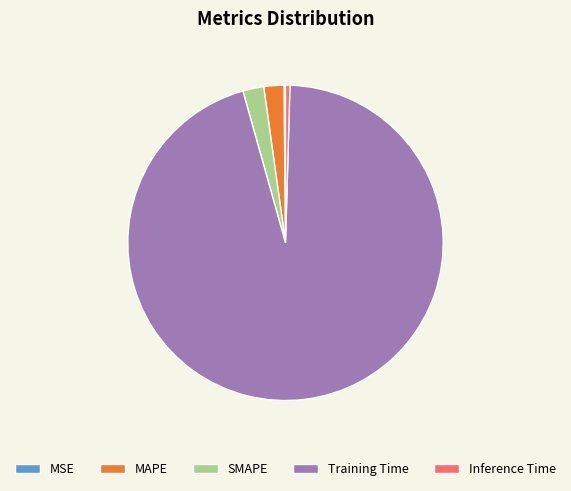

Is the sum of Training Time and Inference Time greater than half?

Yes